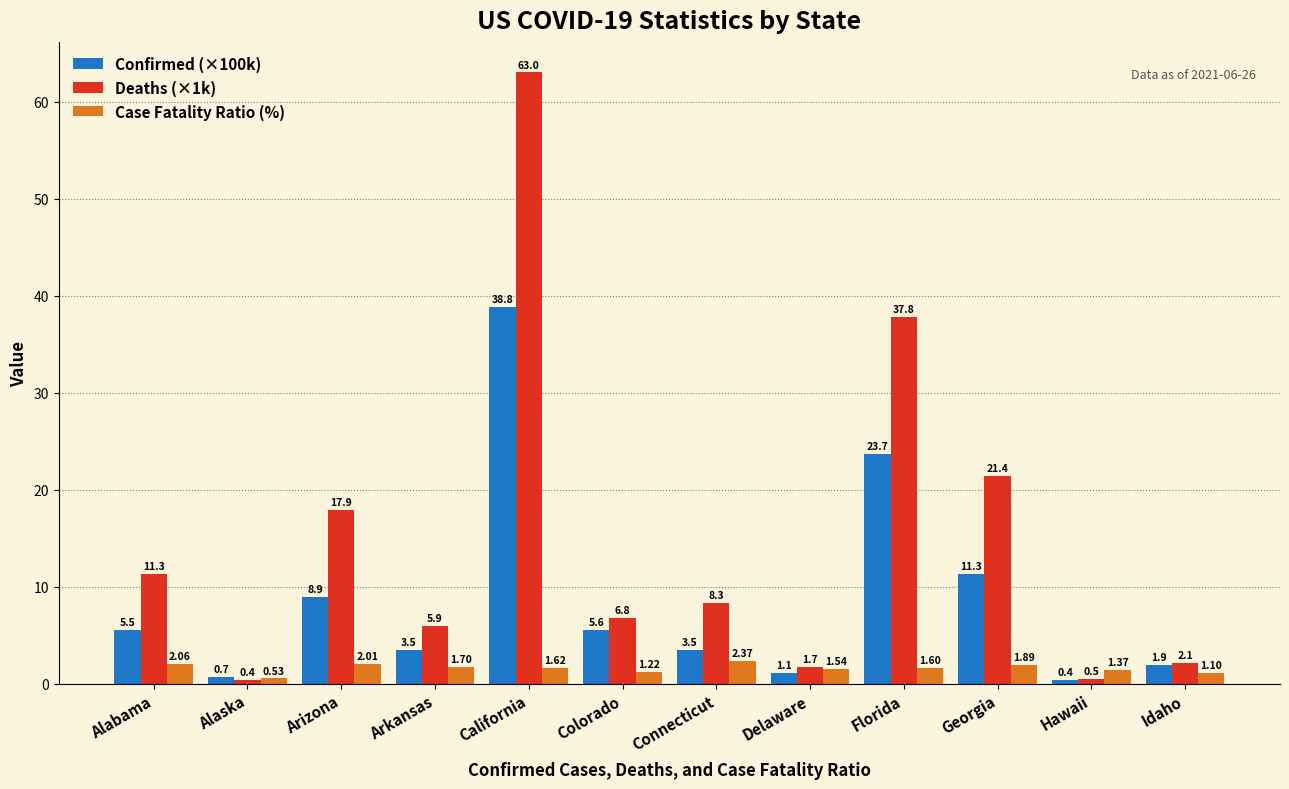

At which label does Deaths (×1k) first exceed 8?

Alabama